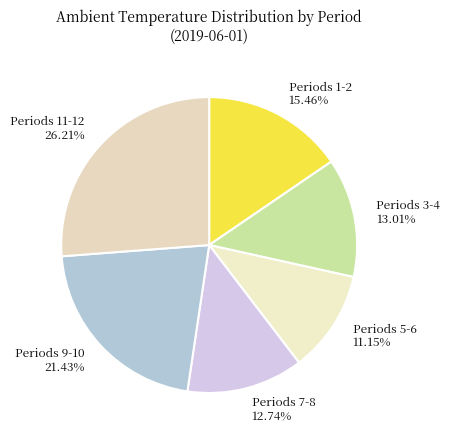

How many slices are in this pie chart?

6